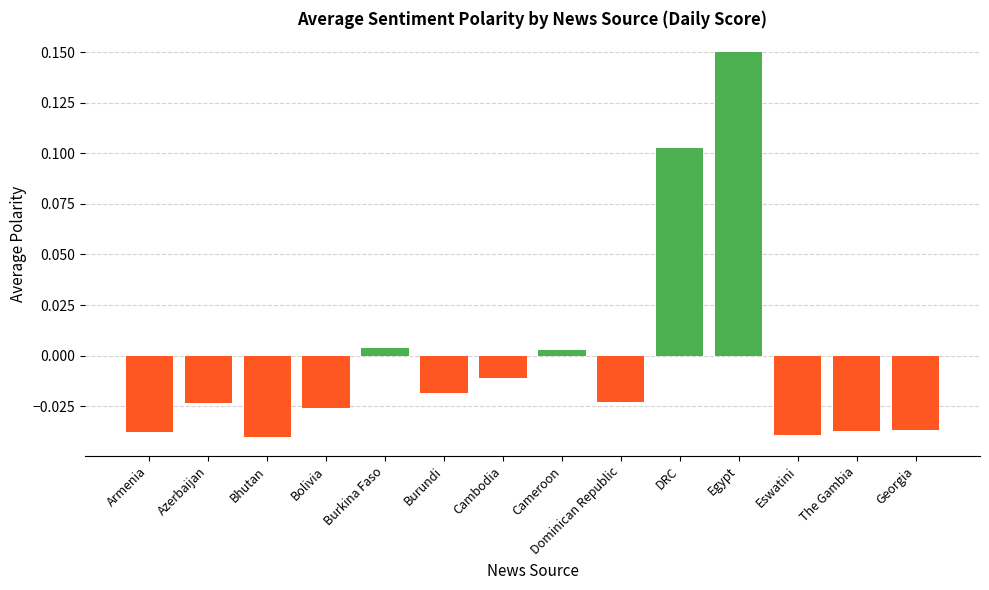

Count the number of data series in this chart.

1